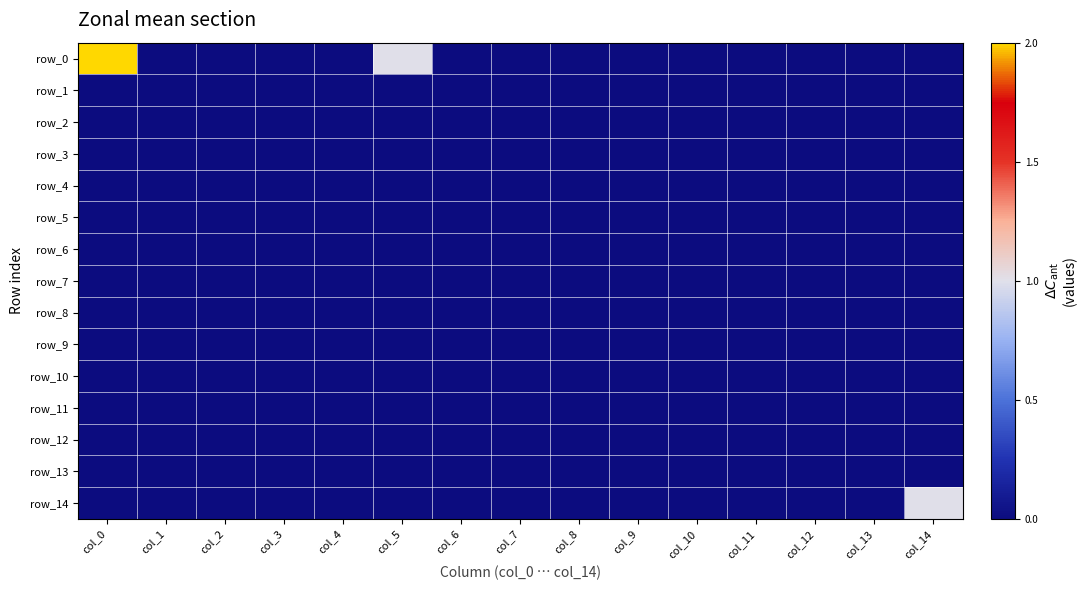

Is it true that row_7 equals 0 at col_0?

True